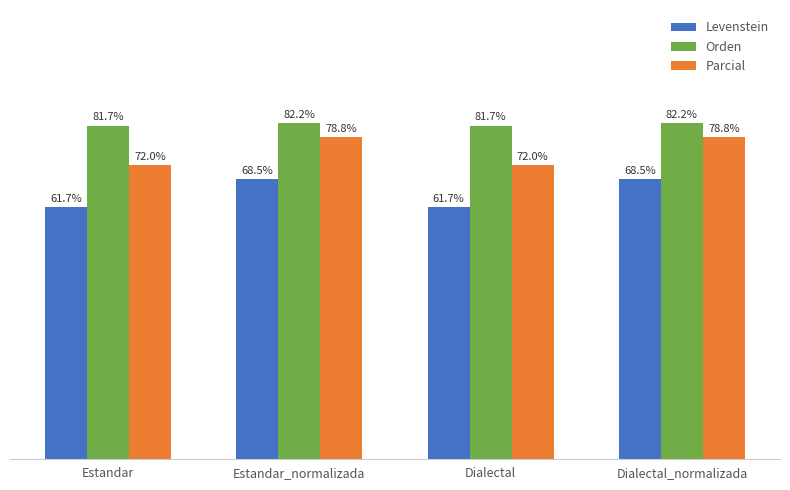

What is the label of the 4th bar from the right?

Estandar